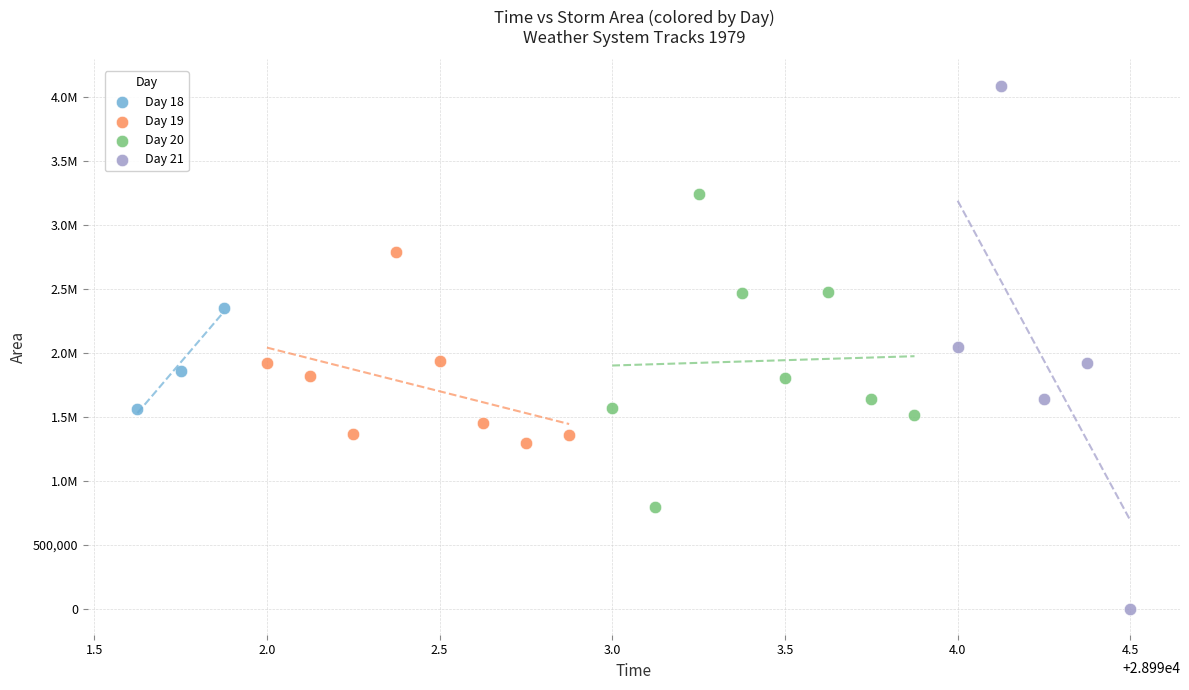

What are all the series names shown in the legend?

Day 18, Day 19, Day 20, Day 21